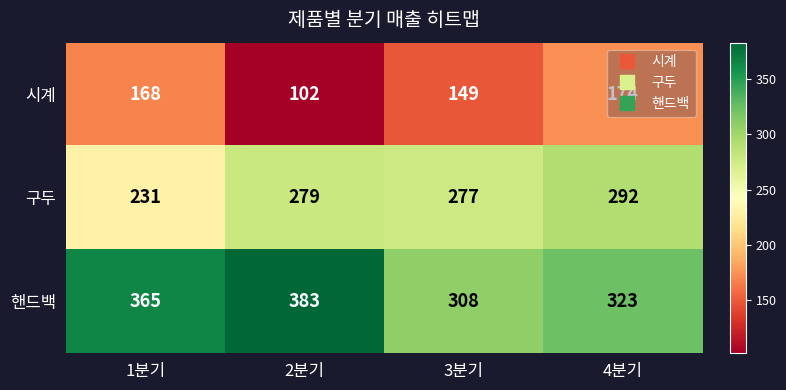

What is the sum of the 시계 values at 3분기 and 1분기?

317